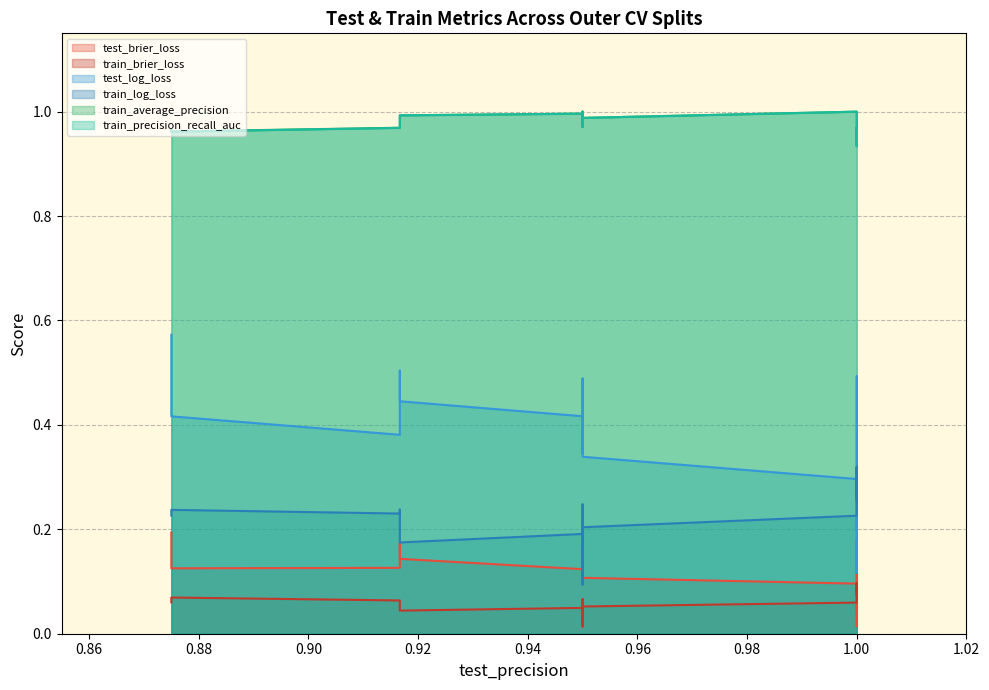

What is the label of the 9th point from the left?

0.9166666666666665